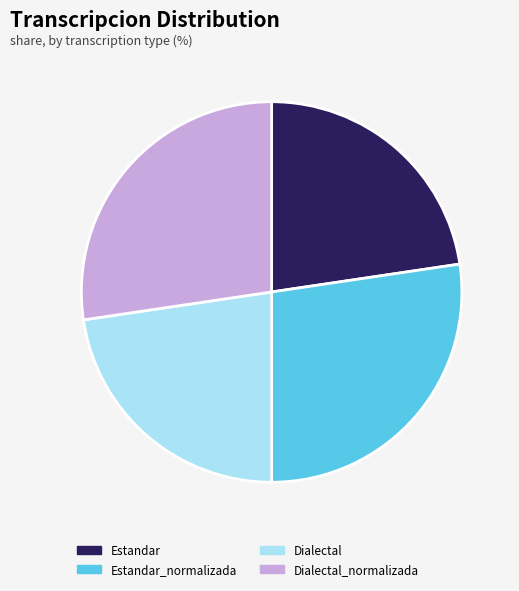

Is there a majority slice in this chart?

No